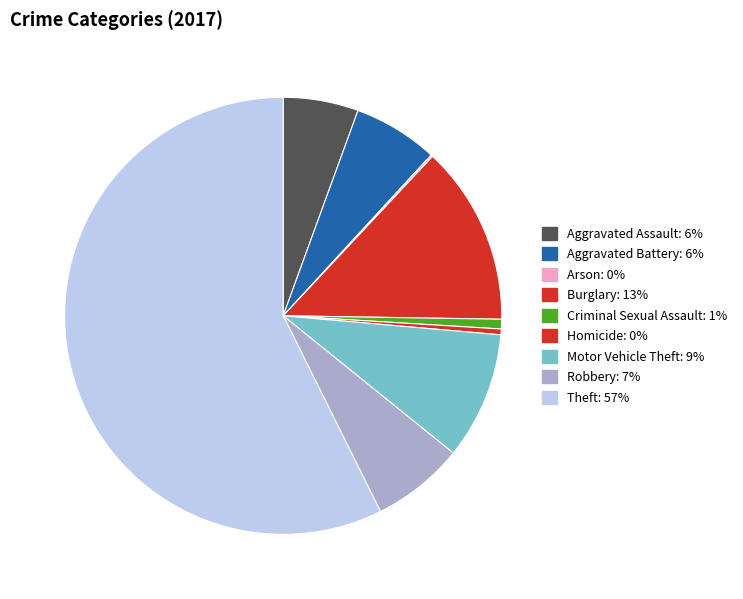

What is the largest slice in the pie chart?

Theft